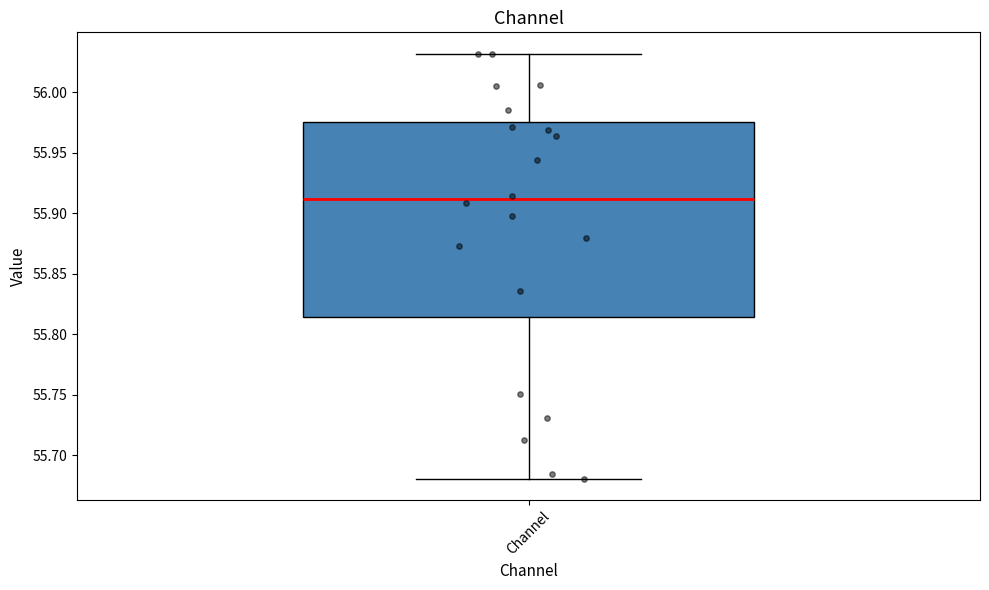

Where does the lower whisker of the box for Channel end on the y-axis? The values are not printed on the chart, so give them approximately, as read against the axis.

55.680